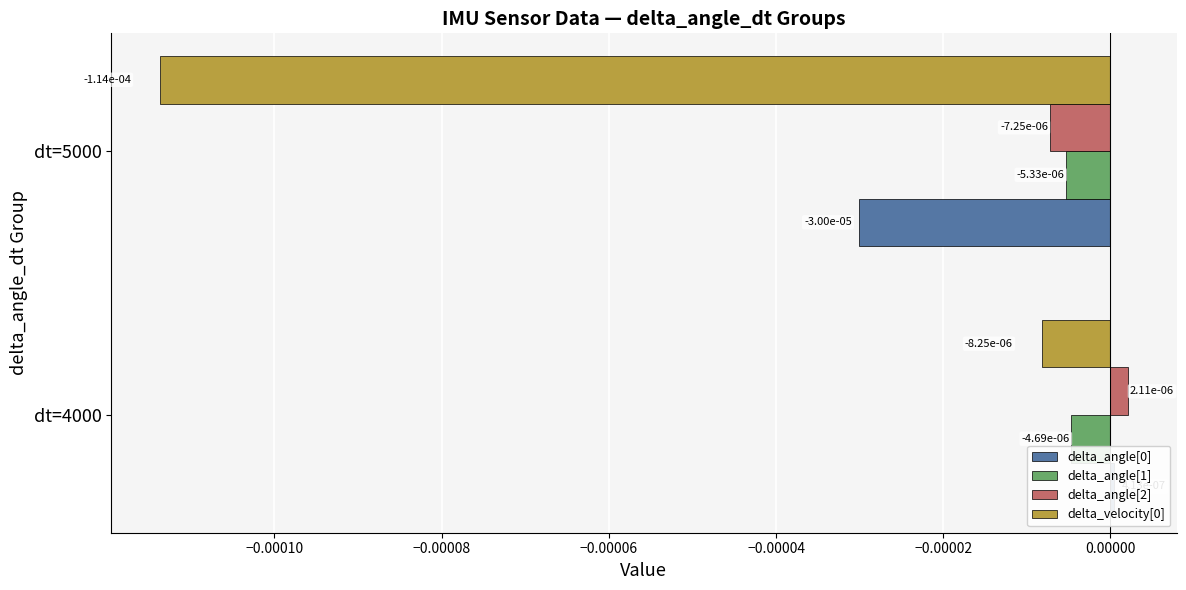

Is the value of delta_angle[1] at −0.00010 greater than the value of delta_velocity[0] at −0.00012?

Yes